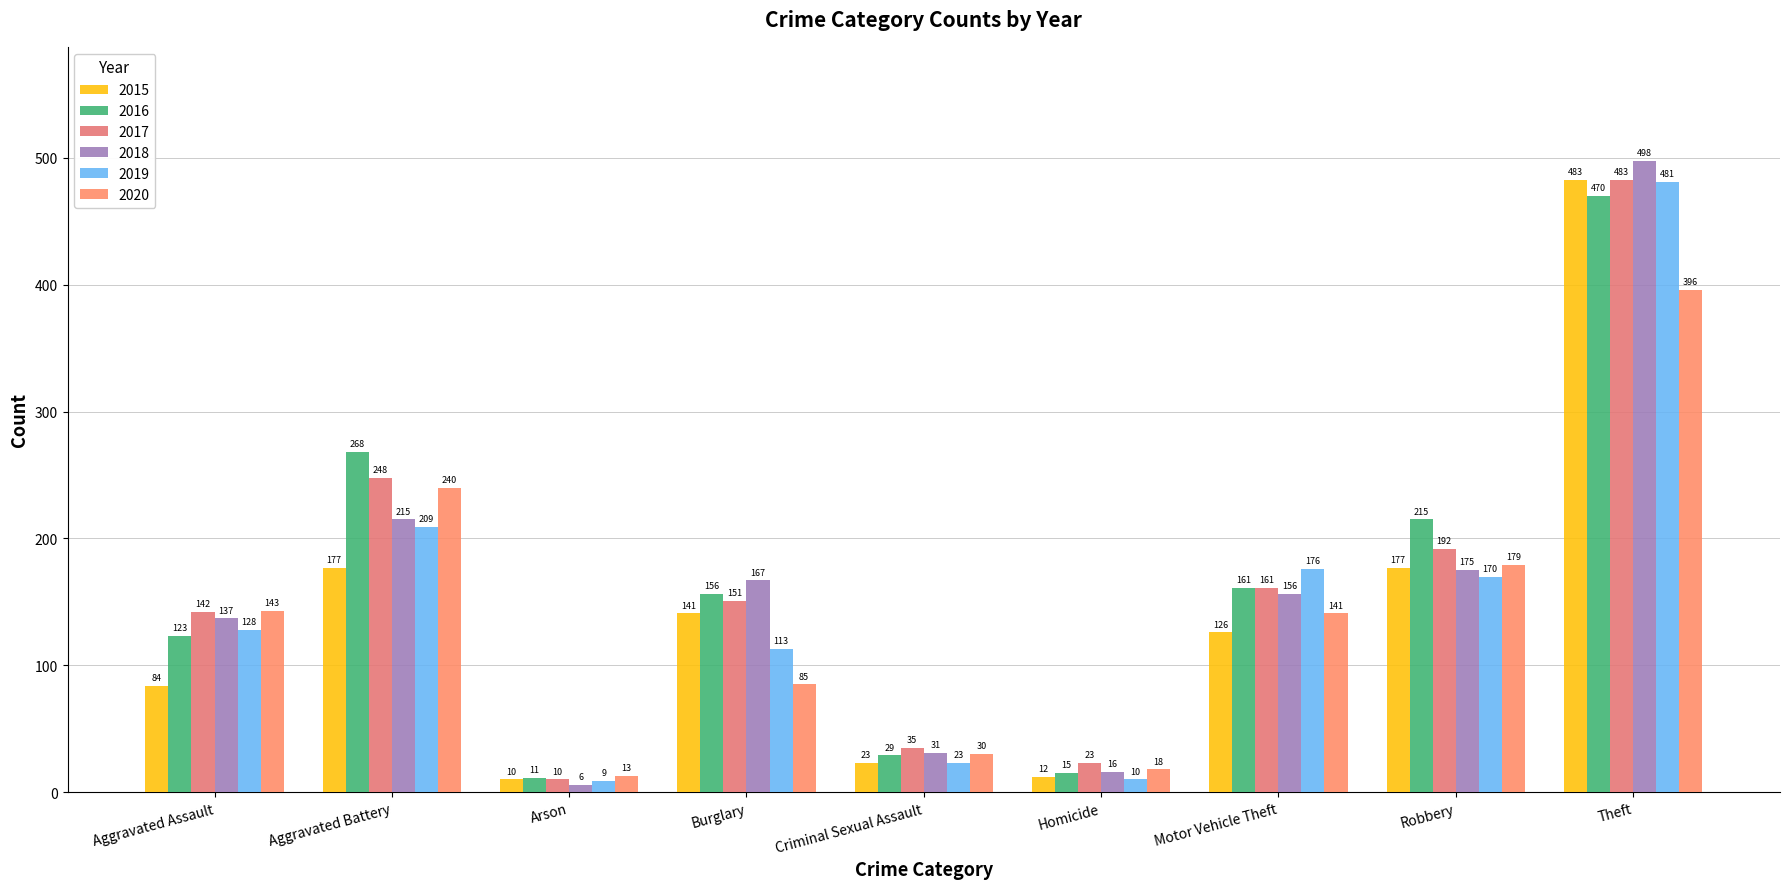

How many data points does each series have?

9